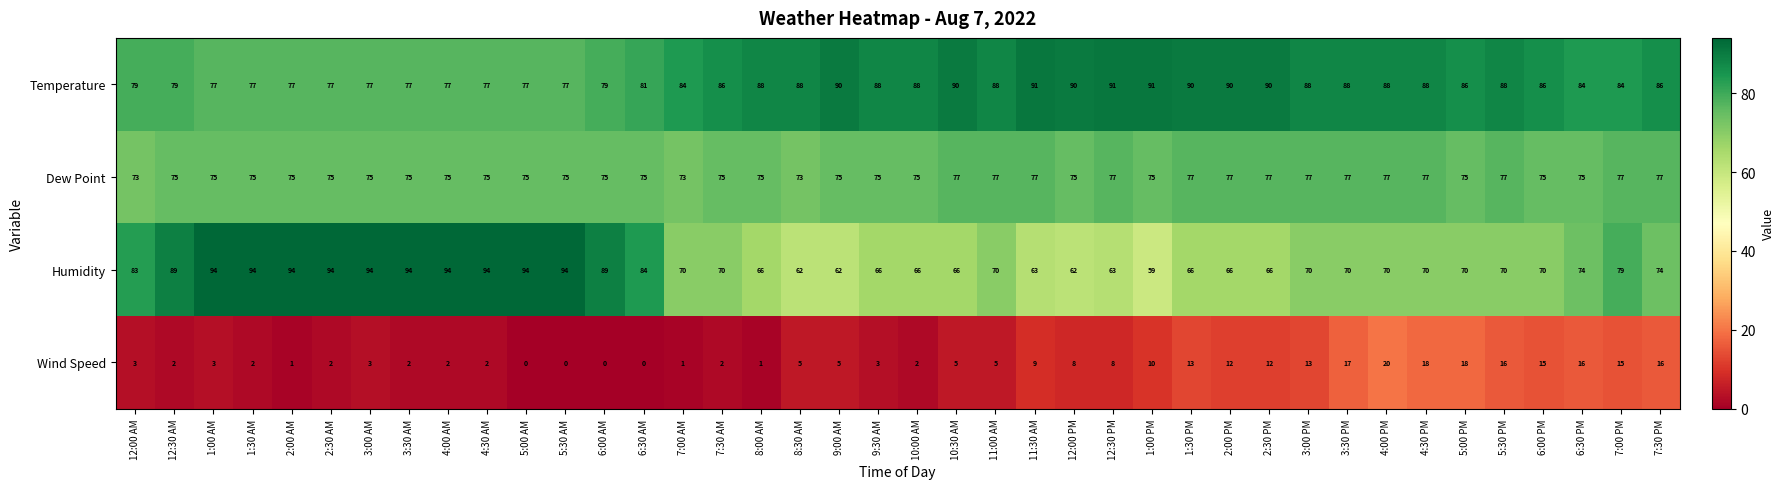

What is the total value across all series at 7:30 PM?

253